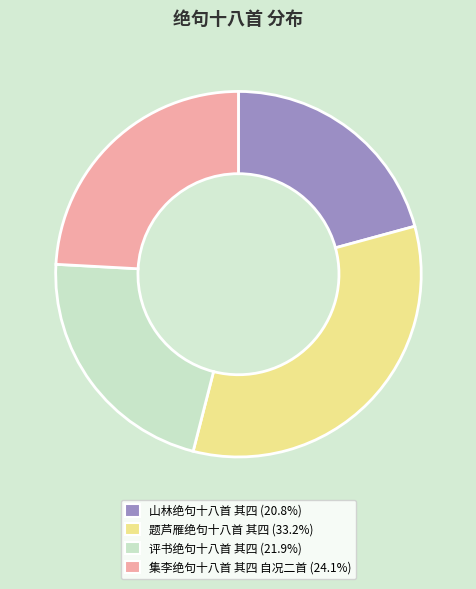

Which slice is the smallest?

山林绝句十八首 其四